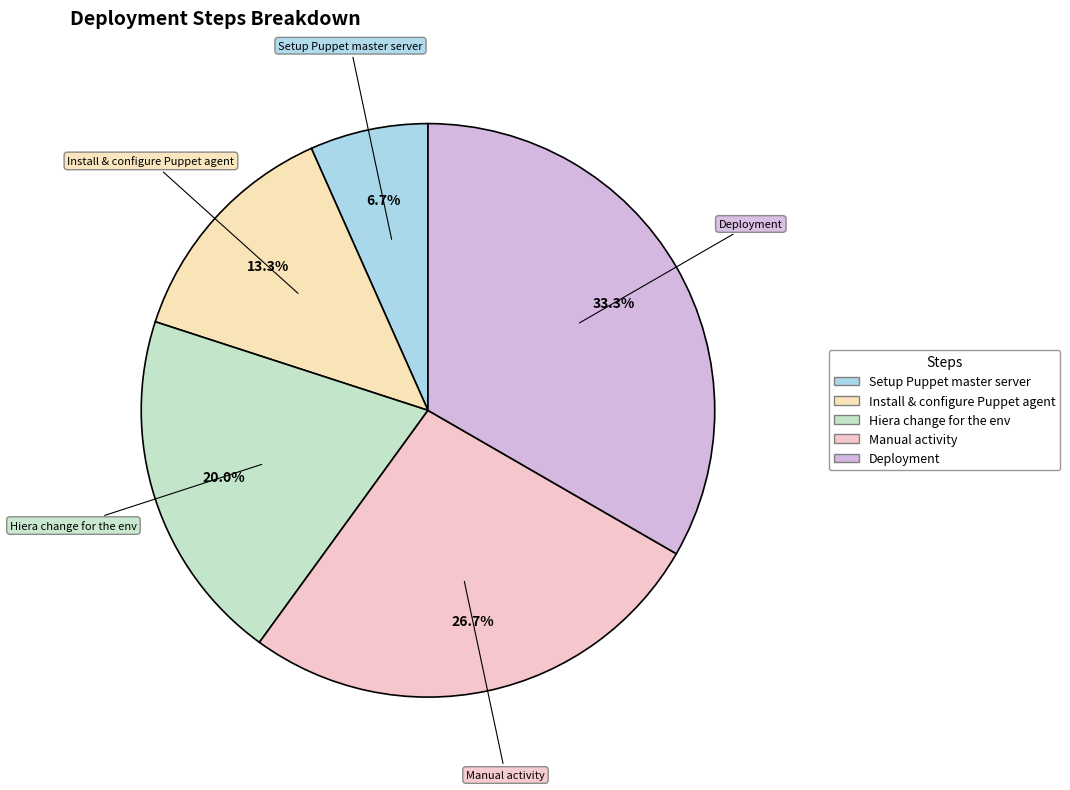

Rank the categories by value from highest to lowest.

Deployment, Manual activity, Hiera change for the env, Install & configure Puppet agent, Setup Puppet master server